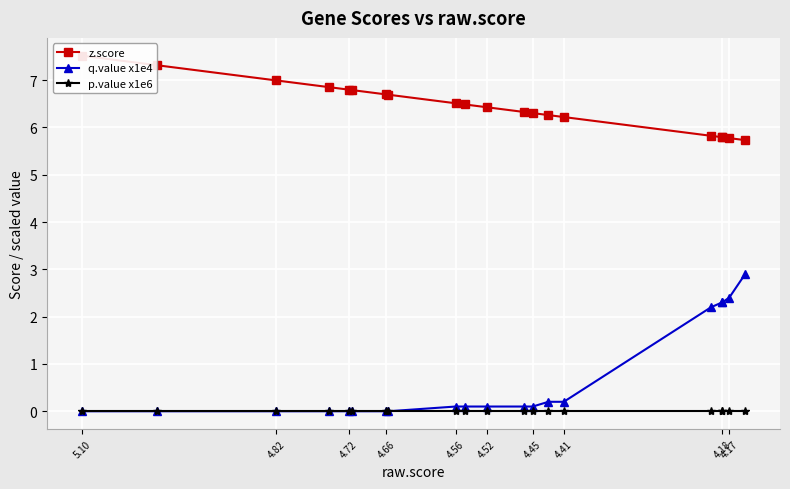

What is the average value of the q.value x1e4 series?

0.7